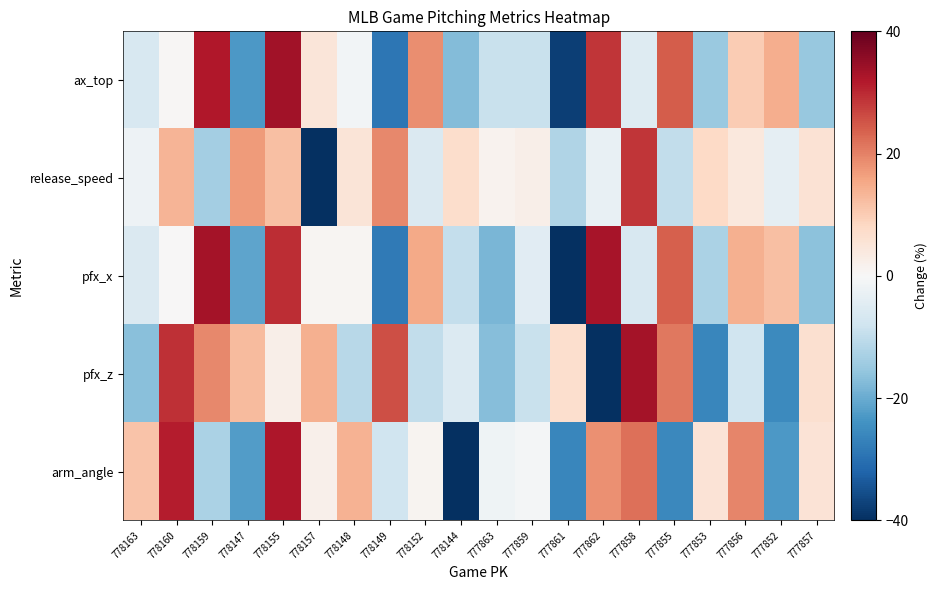

What is the difference between the highest and lowest values at 777856?

27.3